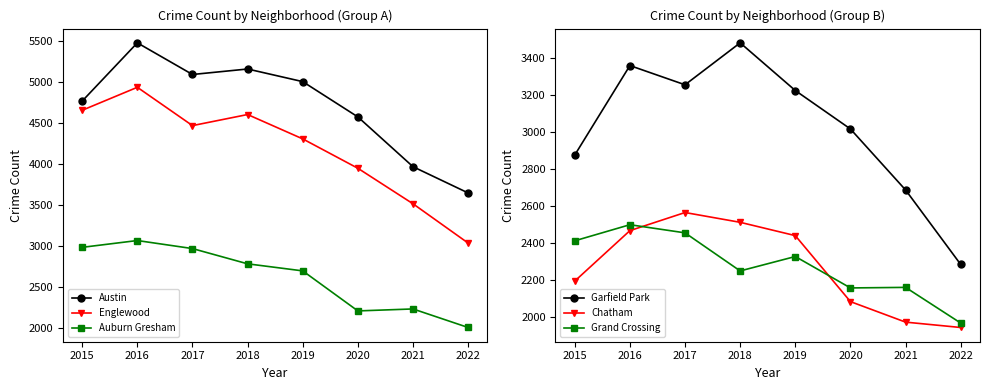

What is the value of the Grand Crossing point at the 6th from the left?

2158